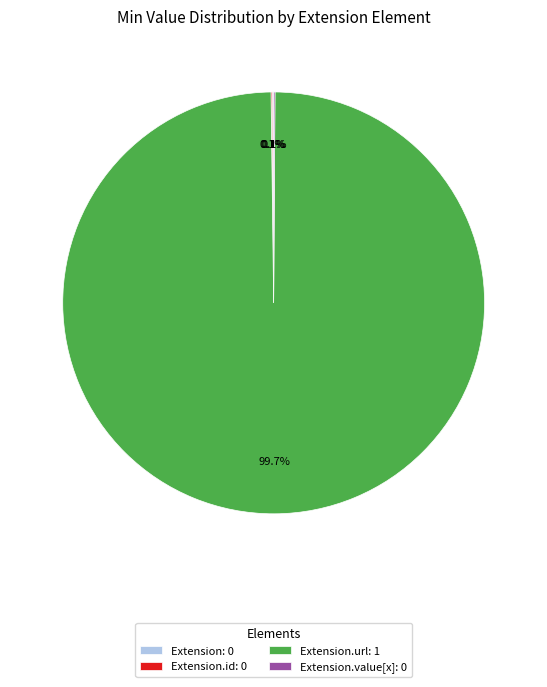

What portion of the pie excludes Extension.url: 1?

0.3%